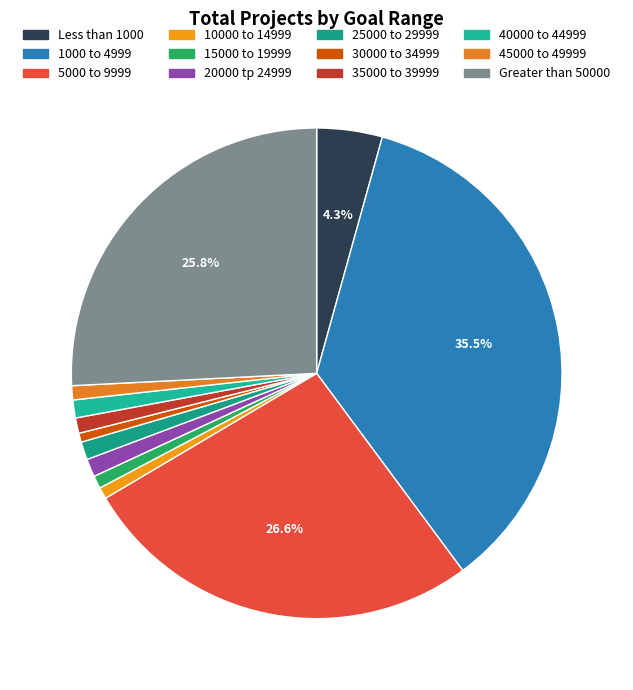

What is the largest slice in the pie chart?

1000 to 4999